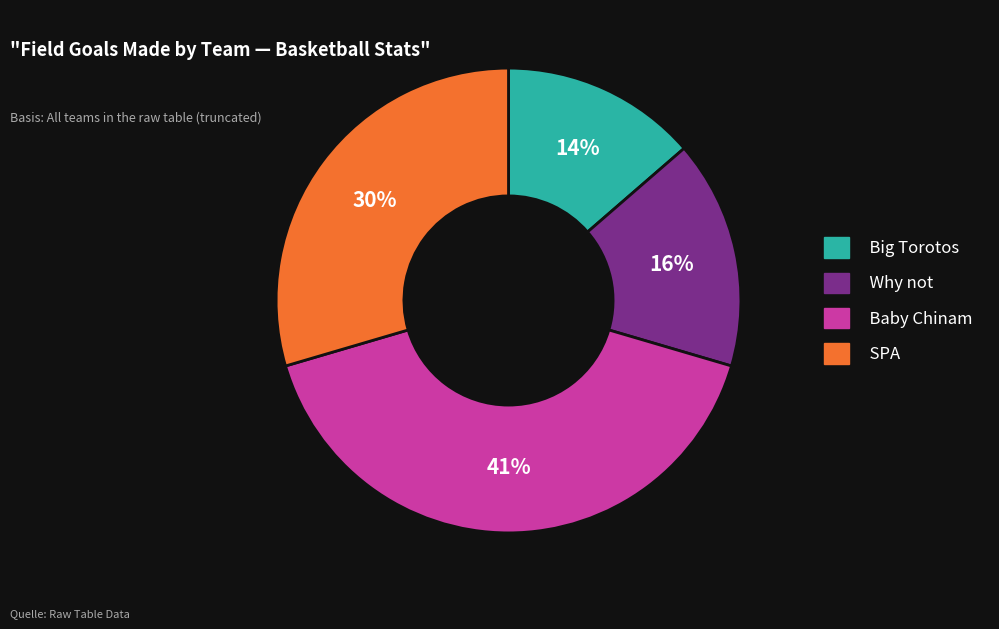

Is there a majority slice in this chart?

No